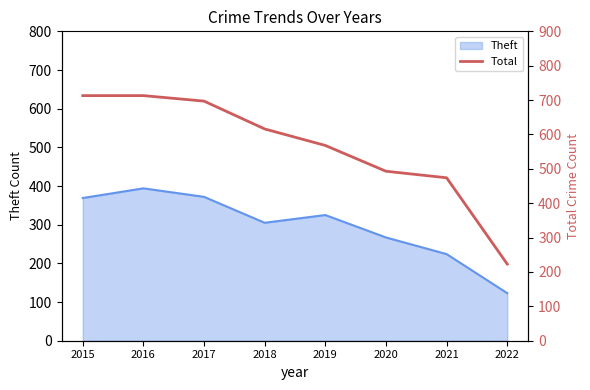

What is the highest value of the Theft series?

394